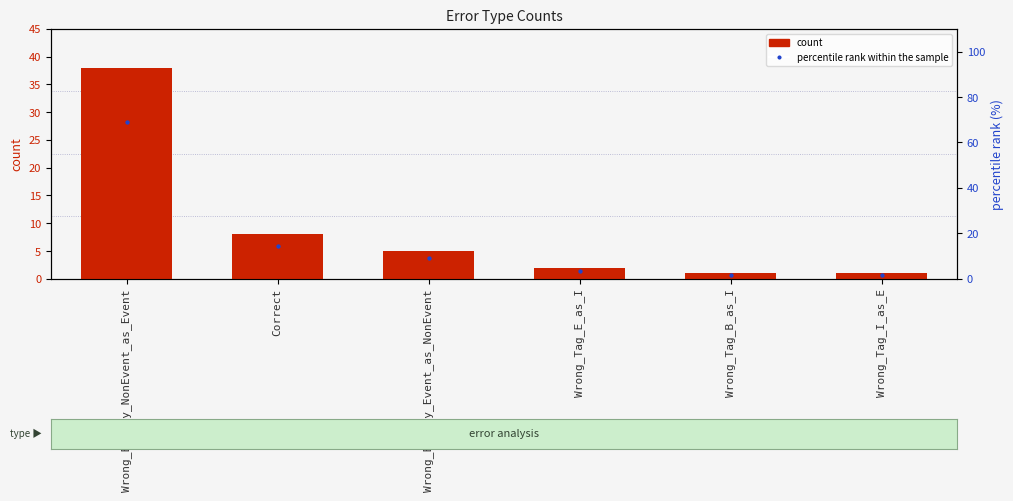

What are all the series names shown in the legend?

count, percentile rank within the sample